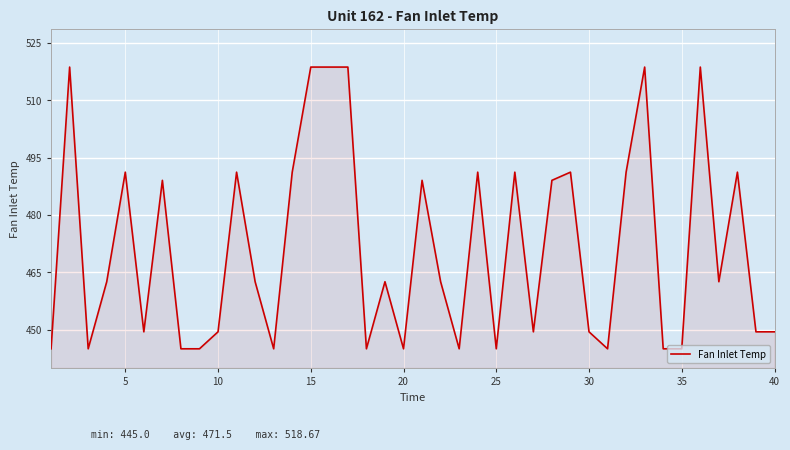

What is the minimum value shown in the chart?

445.0